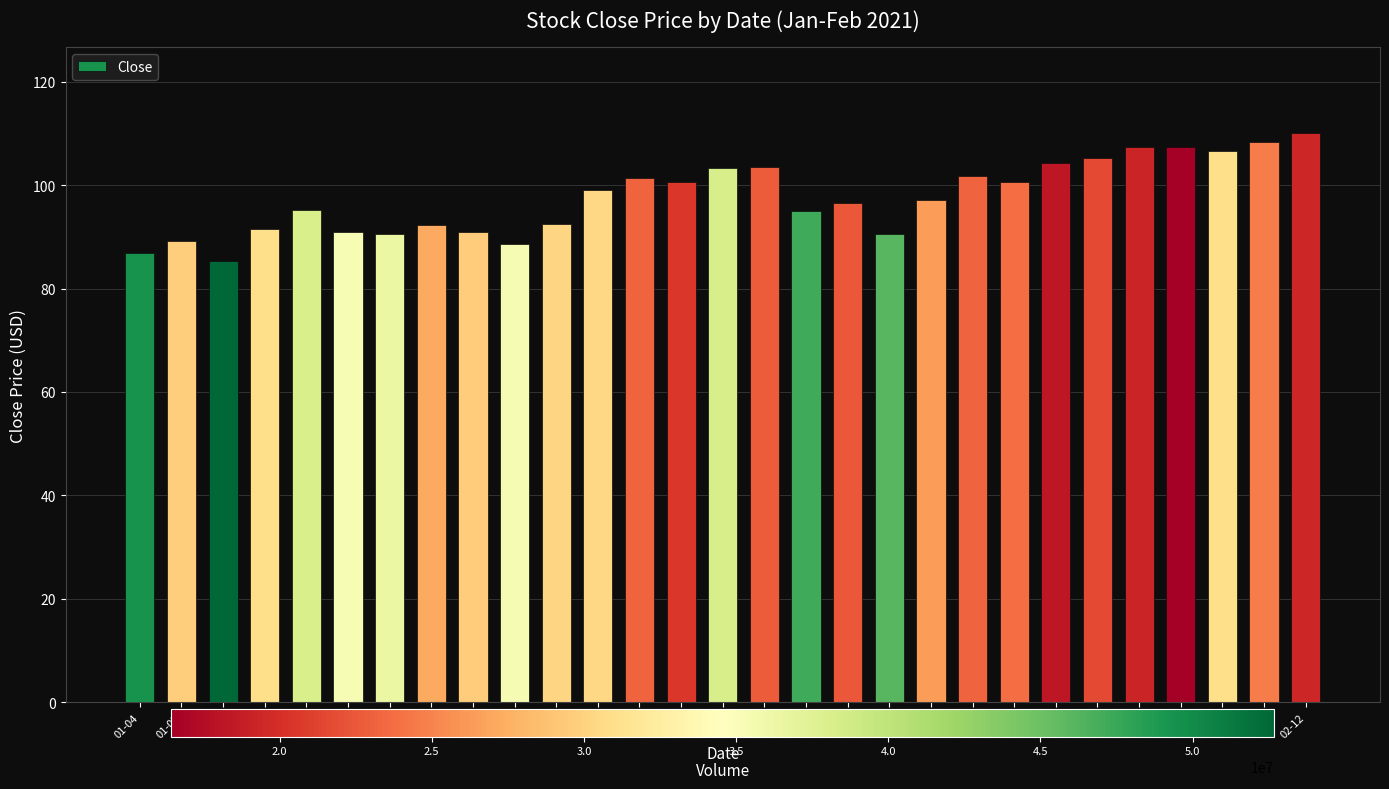

True or false: the data shows 164.5 at 02-05.

False